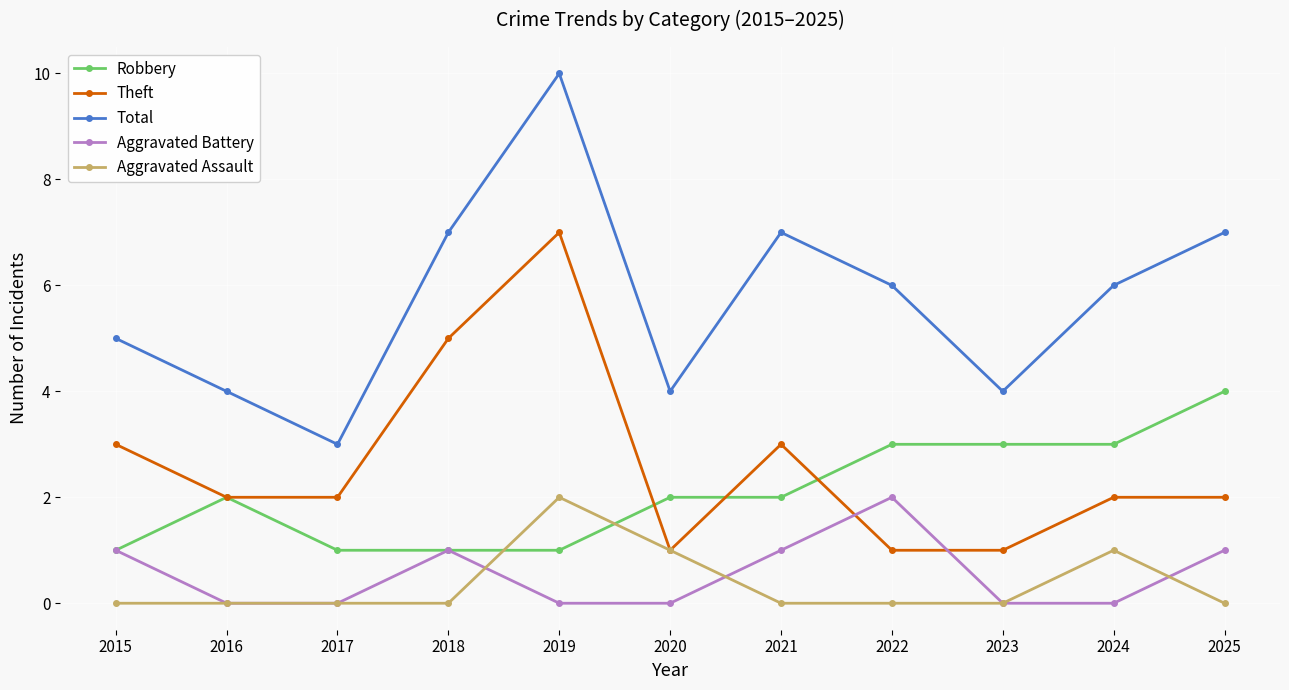

What are all the series names shown in the legend?

Robbery, Theft, Total, Aggravated Battery, Aggravated Assault